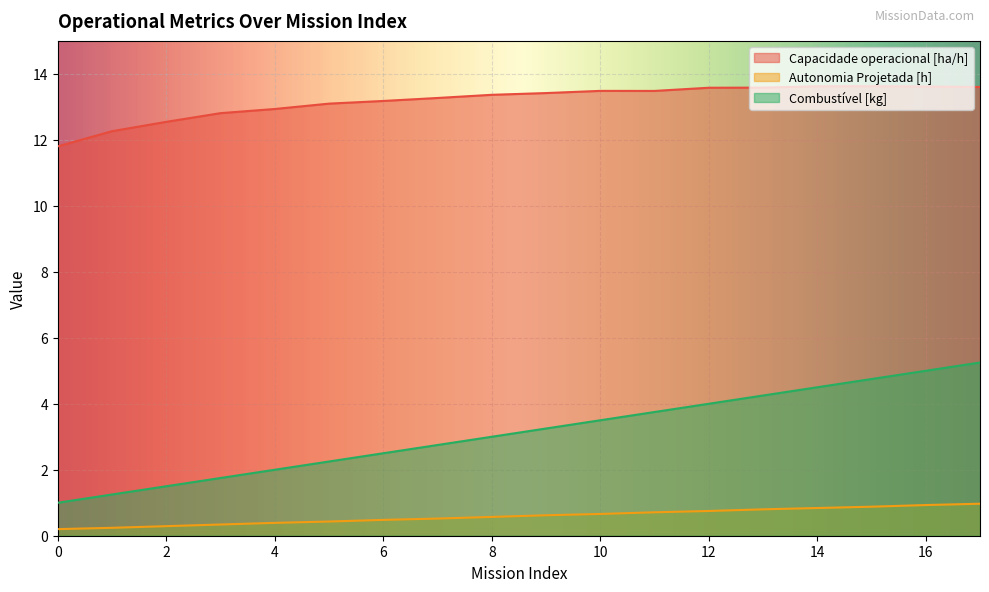

Rank the categories by Capacidade operacional [ha/h] value from lowest to highest.

0, 1, 2, 3, 4, 5, 6, 7, 8, 9, 11, 10, 12, 13, 17, 16, 14, 15